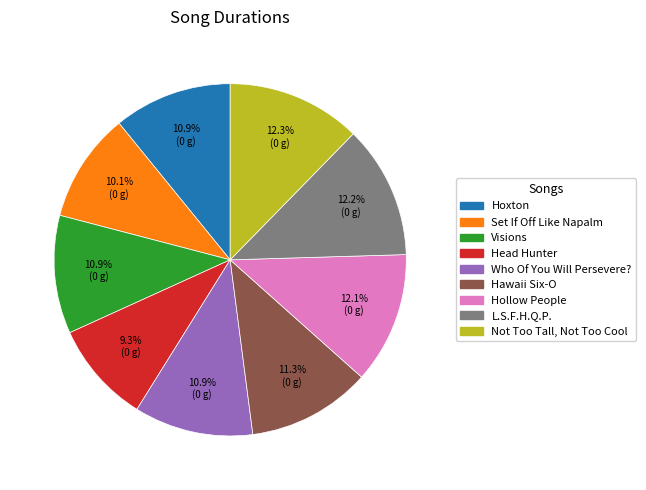

The Head Hunter slice represents 1% of the pie. True or false?

False